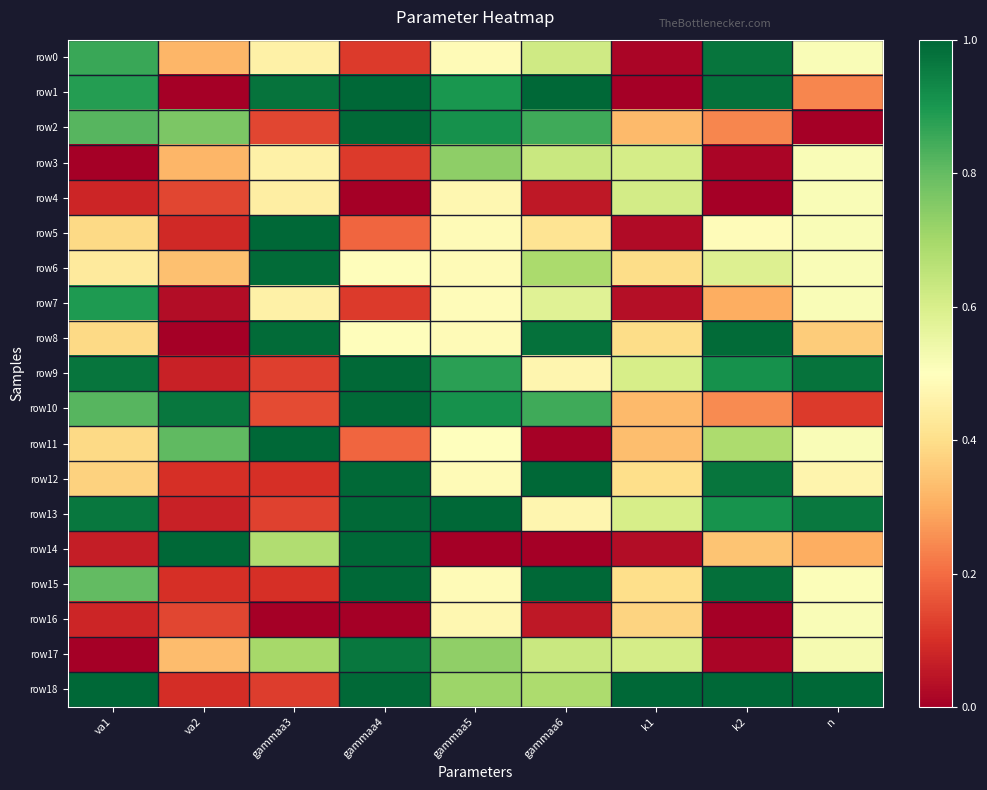

Between n and va2, which is larger?

n